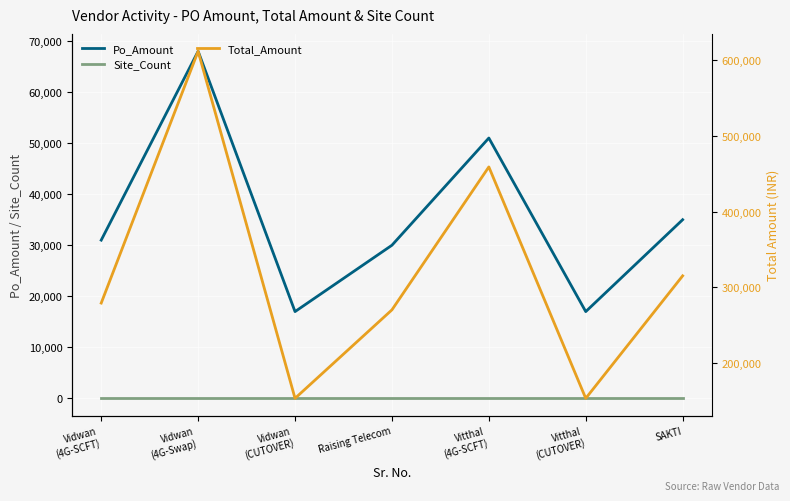

Reading right to left, transcribe all the data shown in this chart.

Po_Amount: SAKTI=35000	Vitthal
(CUTOVER)=17000	Vitthal
(4G-SCFT)=51000	Raising Telecom=30000	Vidwan
(CUTOVER)=17000	Vidwan
(4G-Swap)=68000	Vidwan
(4G-SCFT)=31000
Site_Count: SAKTI=9	Vitthal
(CUTOVER)=9	Vitthal
(4G-SCFT)=9	Raising Telecom=9	Vidwan
(CUTOVER)=9	Vidwan
(4G-Swap)=9	Vidwan
(4G-SCFT)=9
Total_Amount: SAKTI=315000	Vitthal
(CUTOVER)=153000	Vitthal
(4G-SCFT)=459000	Raising Telecom=270000	Vidwan
(CUTOVER)=153000	Vidwan
(4G-Swap)=612000	Vidwan
(4G-SCFT)=279000